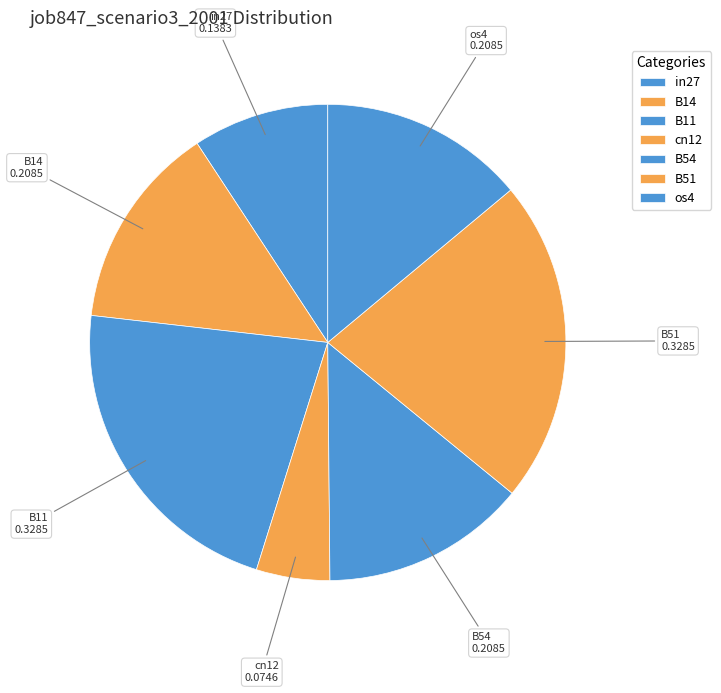

Count the number of slices in the pie.

7